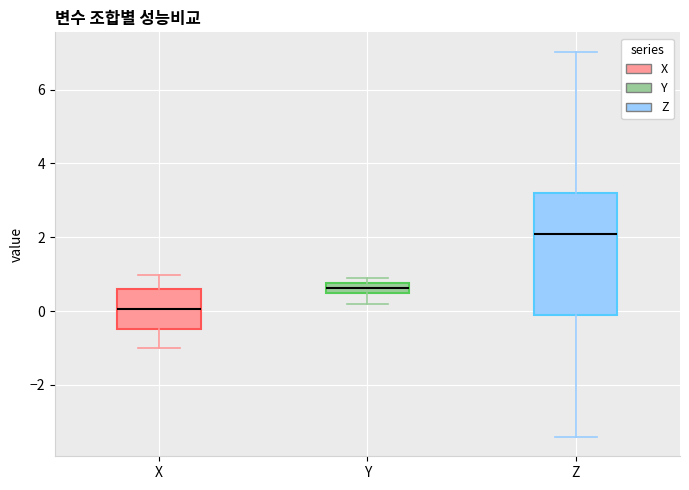

Which box's median line is the highest?

Z